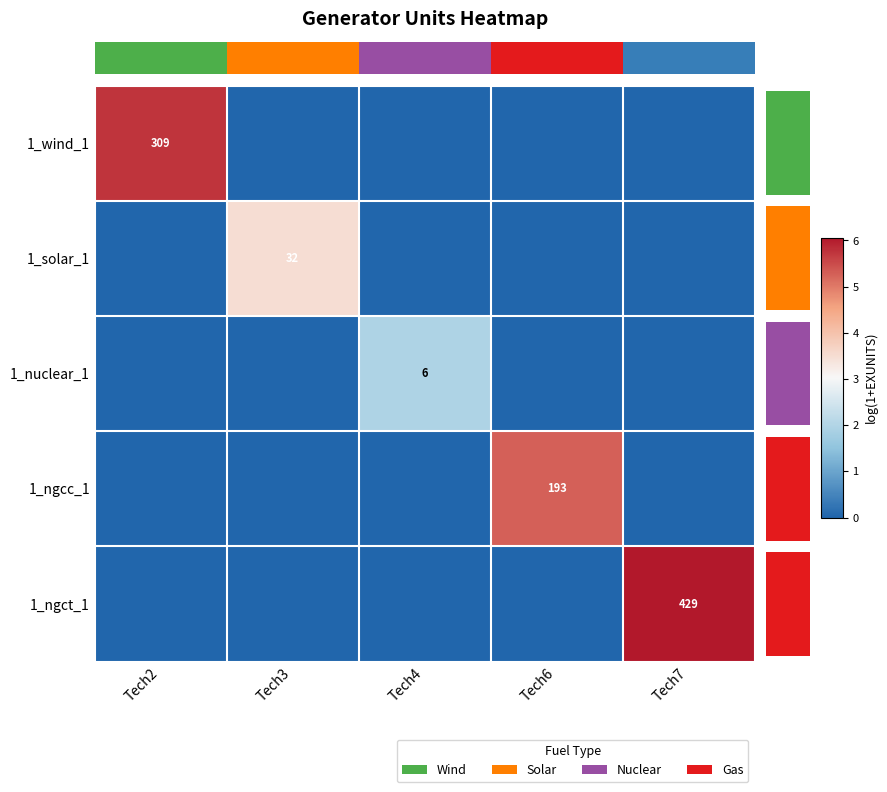

Where is 1_wind_1 nearest to the value 2?

Tech3